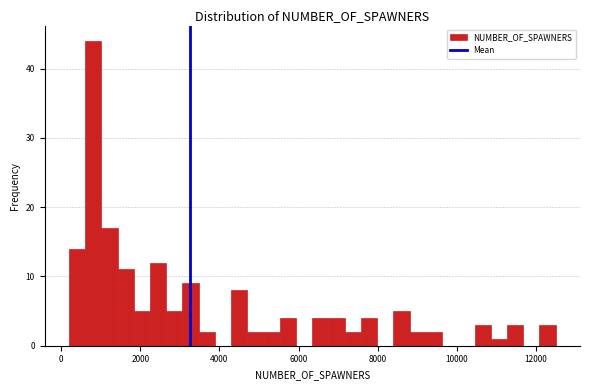

Around what value on the x-axis is the tallest bar? Give the approximate position of its centre, as read against the axis.

800